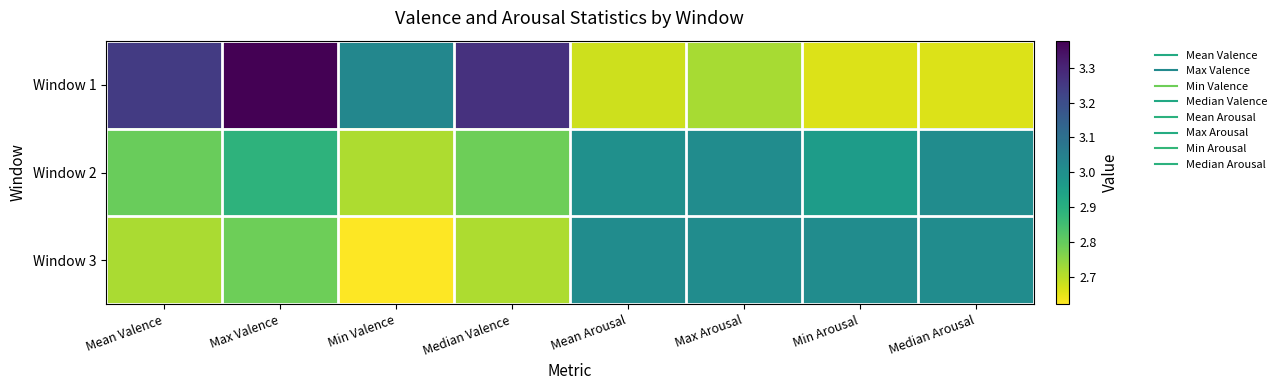

Reading right to left, what are all the values shown in this chart?

Window 1: Median Arousal=2.7	Min Arousal=2.7	Max Arousal=2.7	Mean Arousal=2.7	Median Valence=3.3	Min Valence=3.0	Max Valence=3.4	Mean Valence=3.2
Window 2: Median Arousal=3.0	Min Arousal=3.0	Max Arousal=3.0	Mean Arousal=3.0	Median Valence=2.8	Min Valence=2.7	Max Valence=2.9	Mean Valence=2.8
Window 3: Median Arousal=3.0	Min Arousal=3.0	Max Arousal=3.0	Mean Arousal=3.0	Median Valence=2.7	Min Valence=2.6	Max Valence=2.8	Mean Valence=2.7